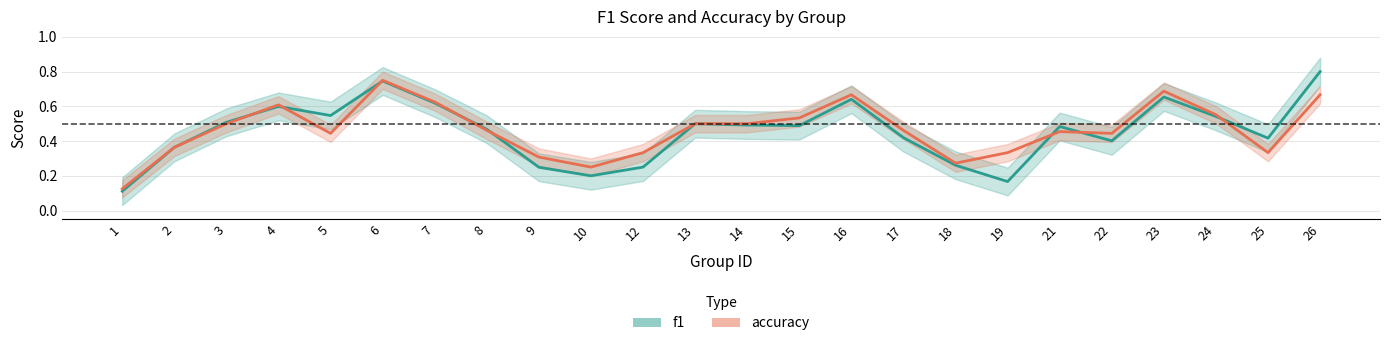

Count the number of data series in this chart.

2